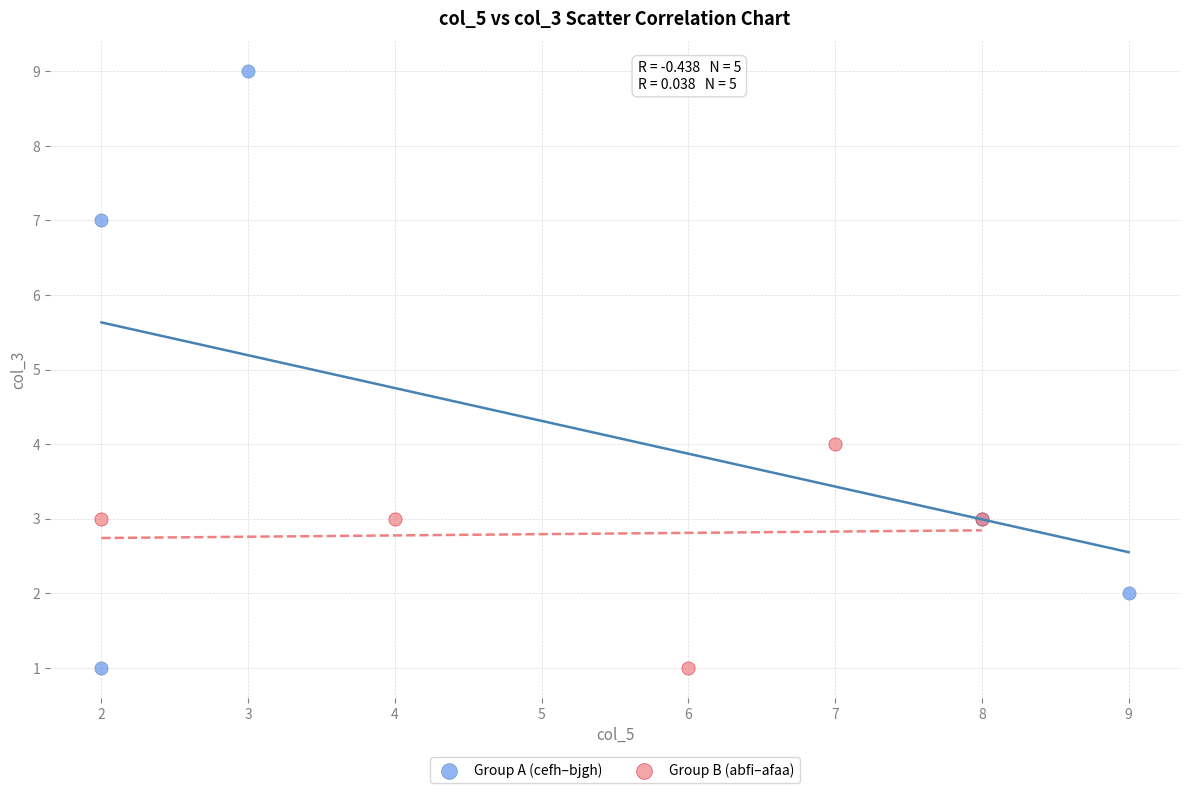

Which series has the widest spread of Y values?

Group A (cefh–bjgh)